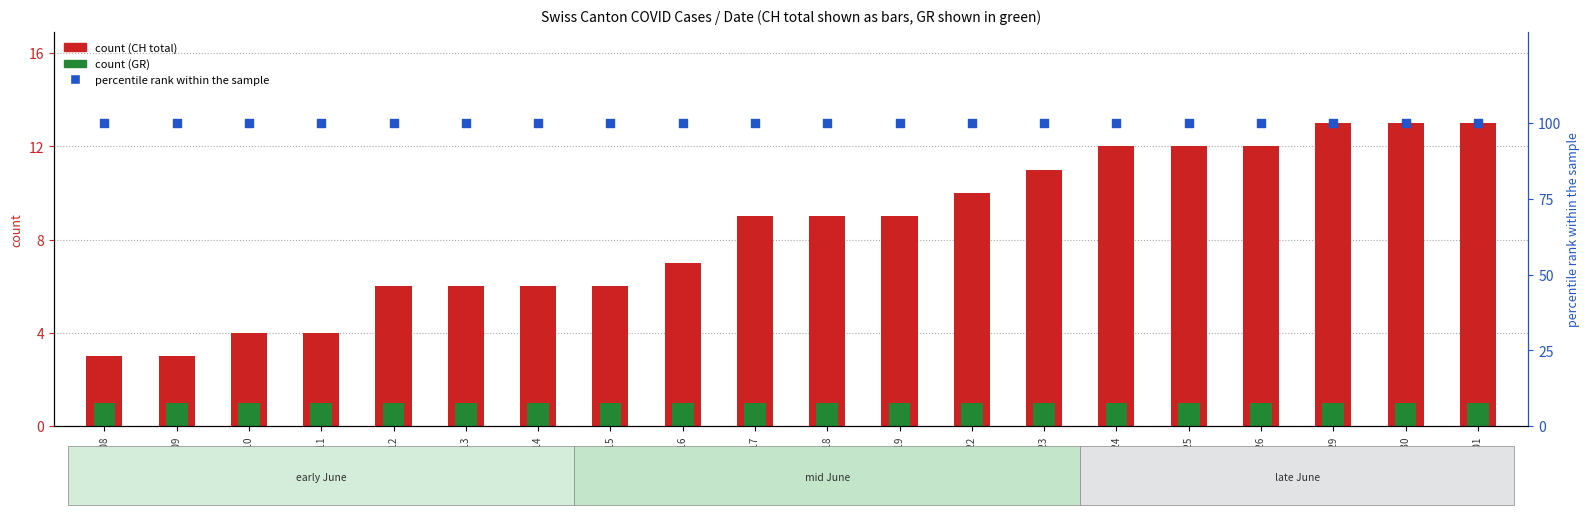

Which series has the largest total across all categories?

percentile rank within sample